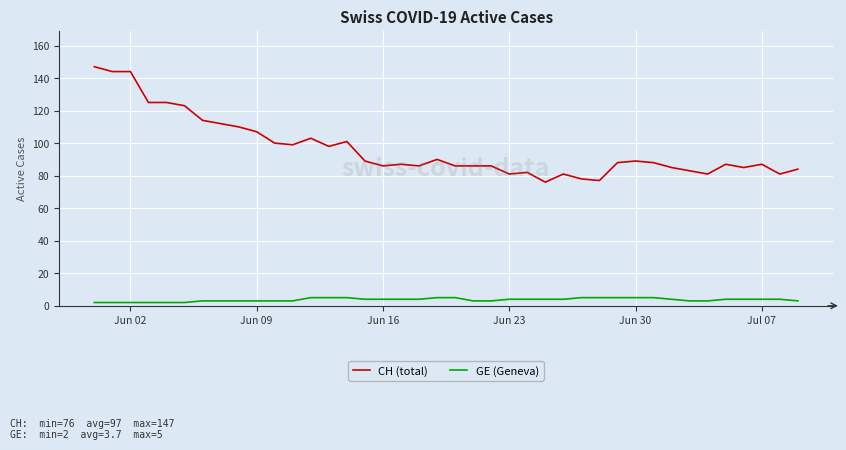

What is the maximum value shown in the chart?

147